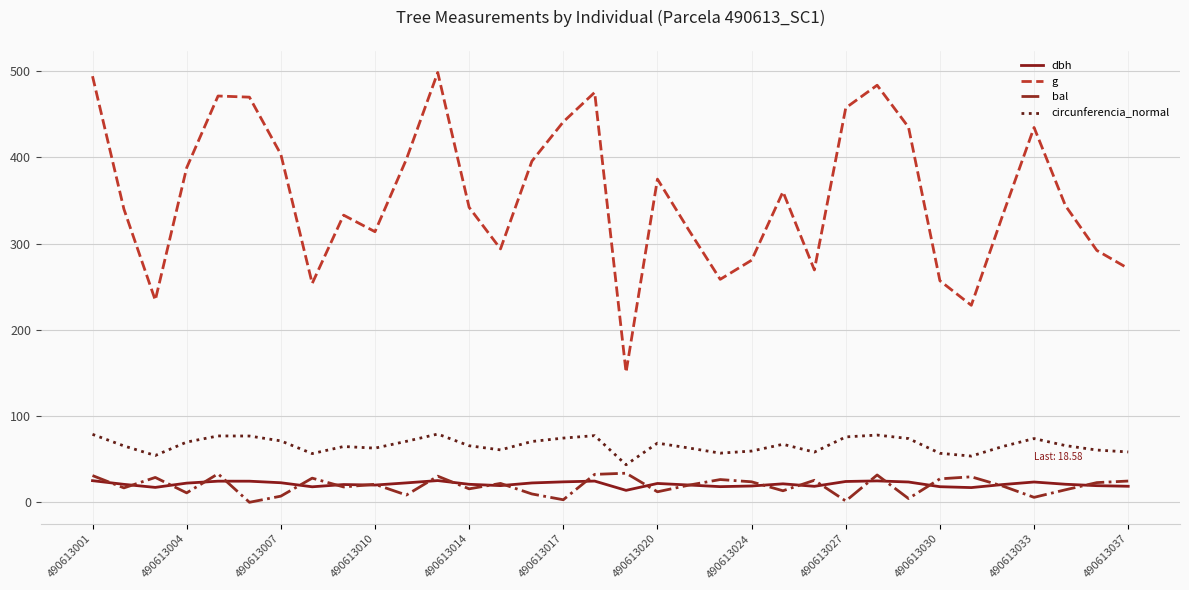

Which series has the largest range (max minus min)?

g